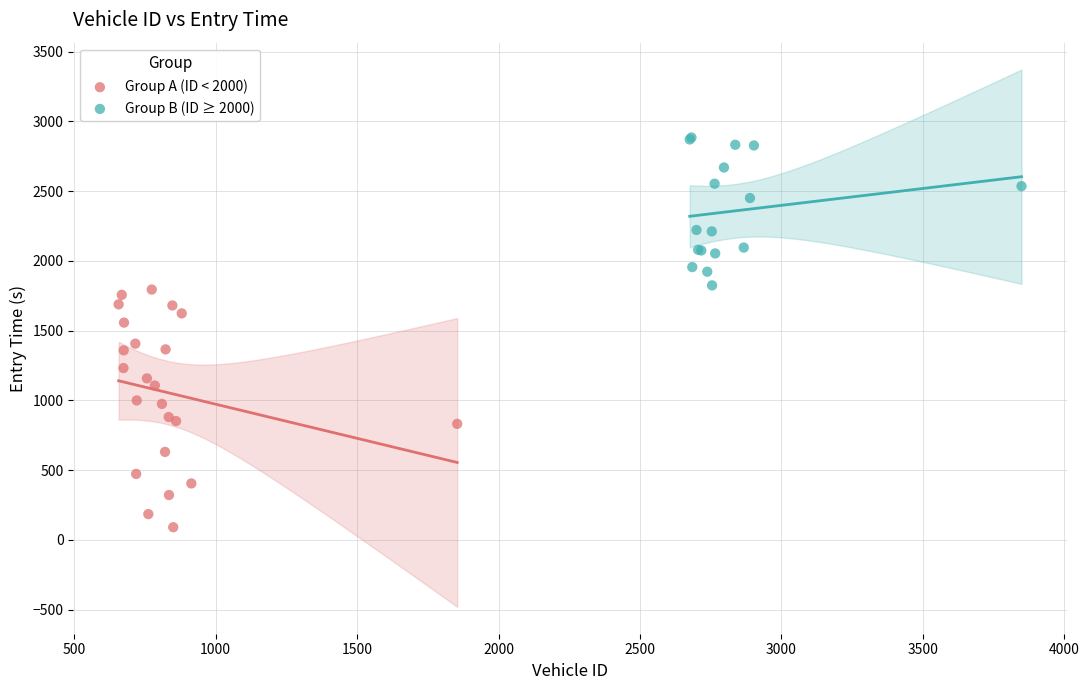

What are all the series names shown in the legend?

Group A (ID < 2000), Group B (ID ≥ 2000)